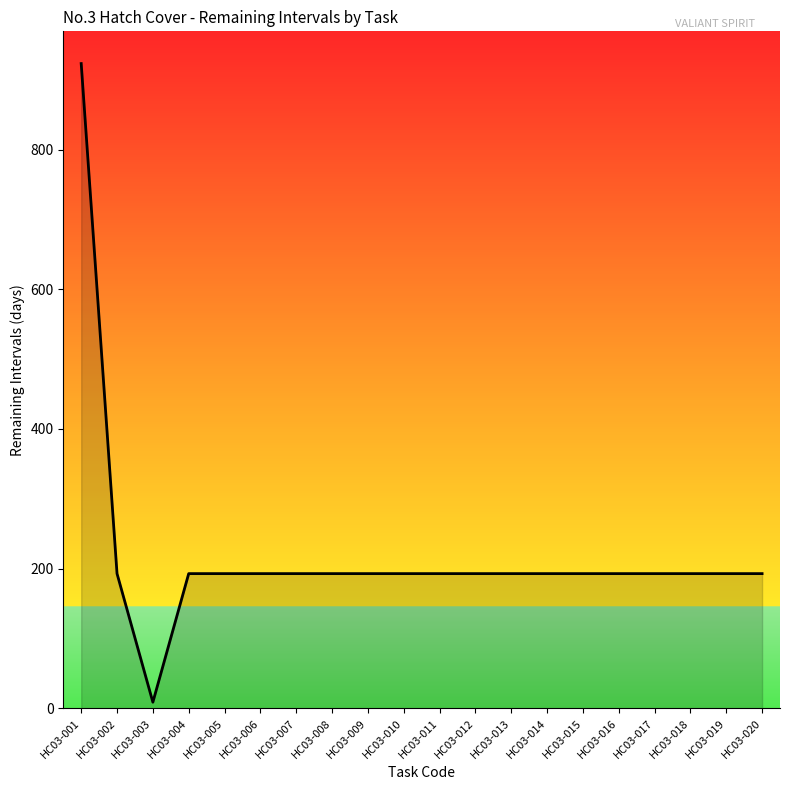

Is it true that the value at HC03-007 is 335?

False